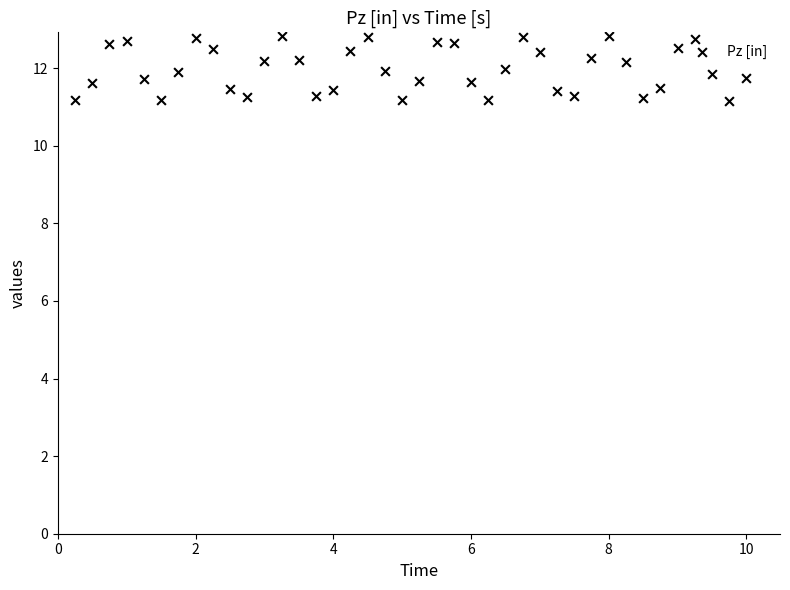

What is the range of X values (max minus min)?

9.8